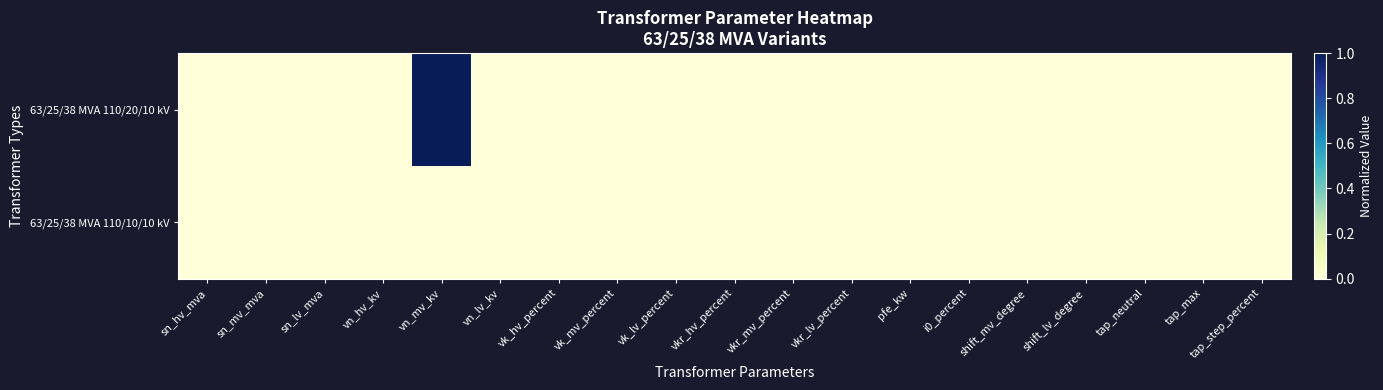

How many distinct data groups are displayed?

2